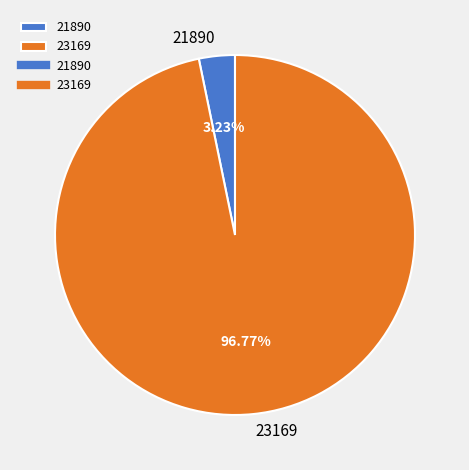

Is it true that 23169 is 97% of the pie?

True